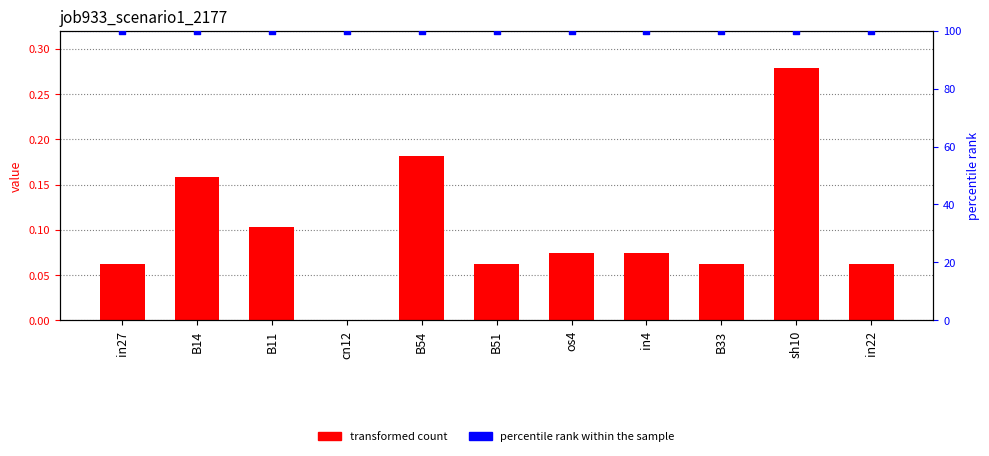

At which category is the sum across all series the highest?

sh10